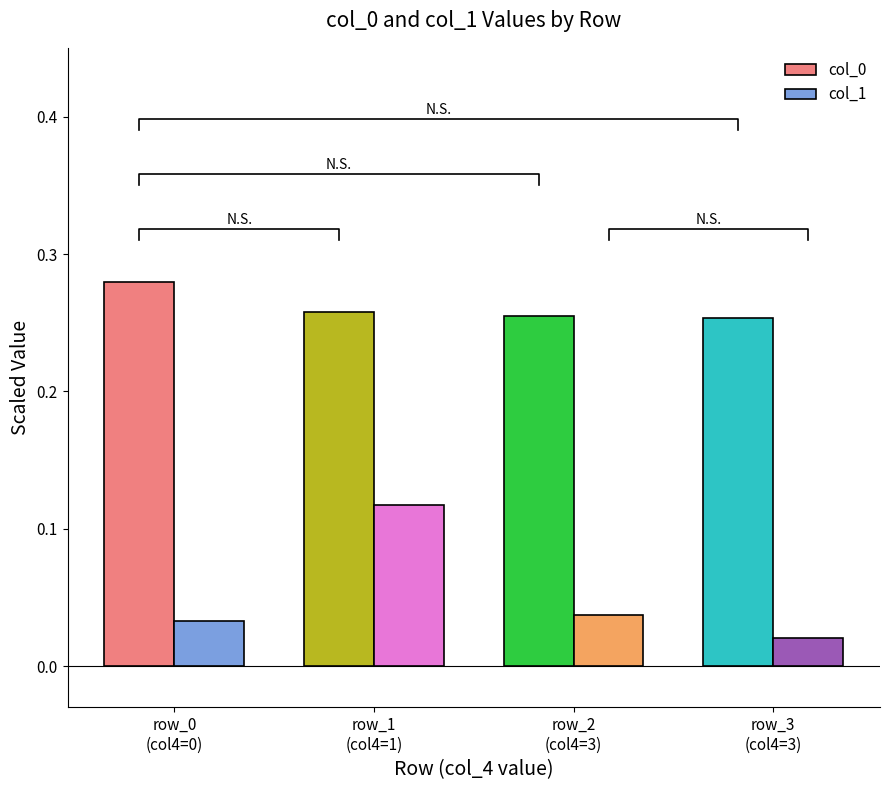

How many col_0 values are between 0 and 1?

4